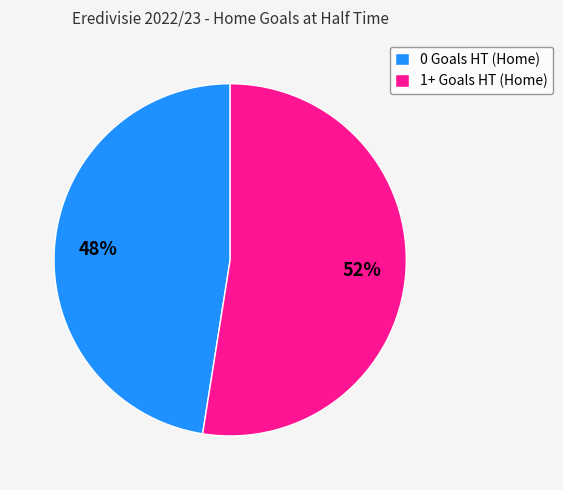

The 1+ Goals HT (Home) slice represents 62% of the pie. True or false?

False